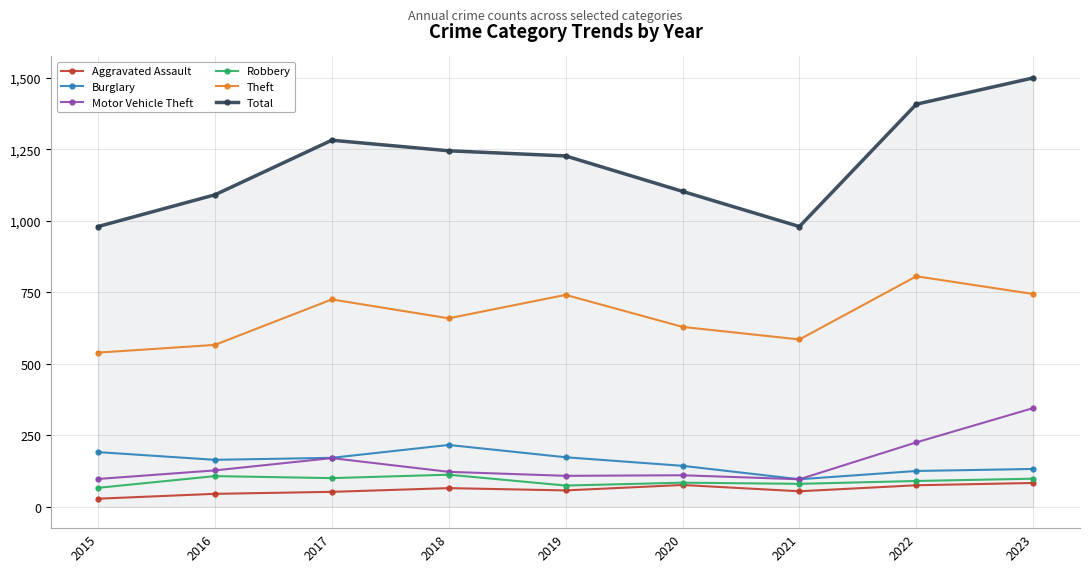

Which series has the largest total across all categories?

Total